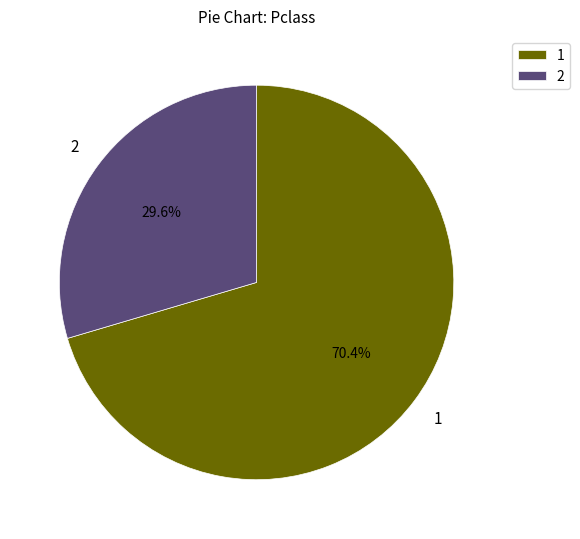

Count the number of slices in the pie.

2